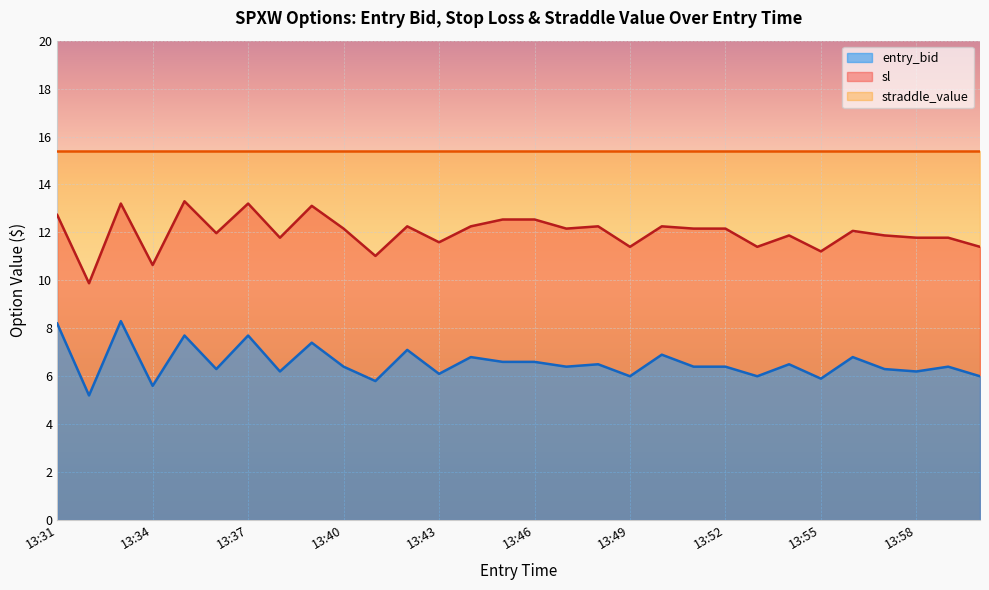

What is the average value of the sl series?

12.0